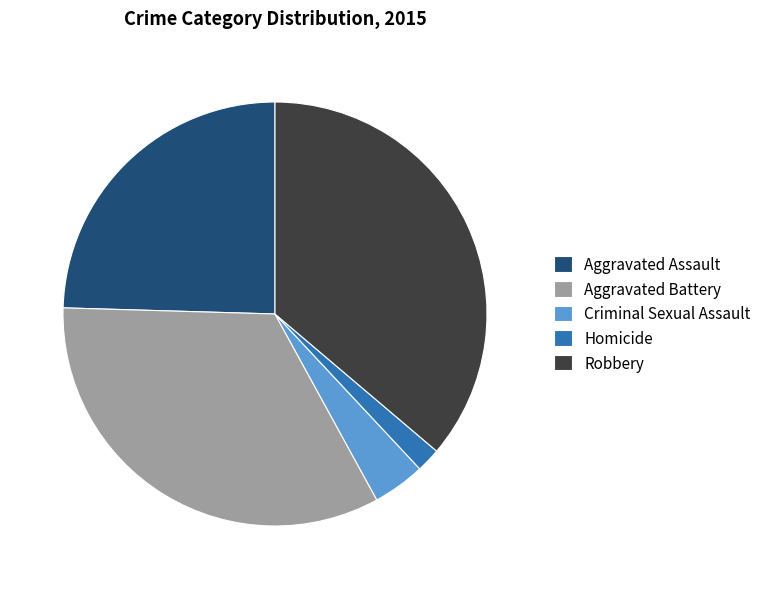

How many slices are in this pie chart?

5